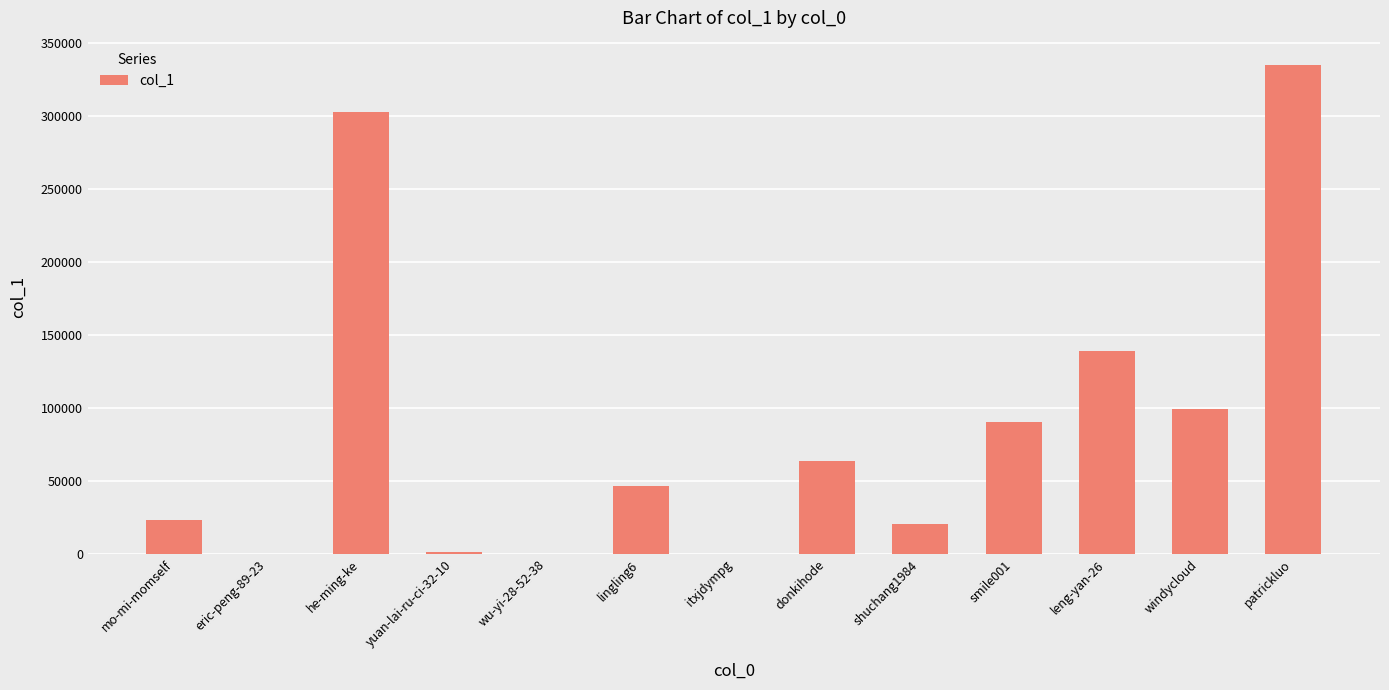

Does the chart contain stacked bars?

No